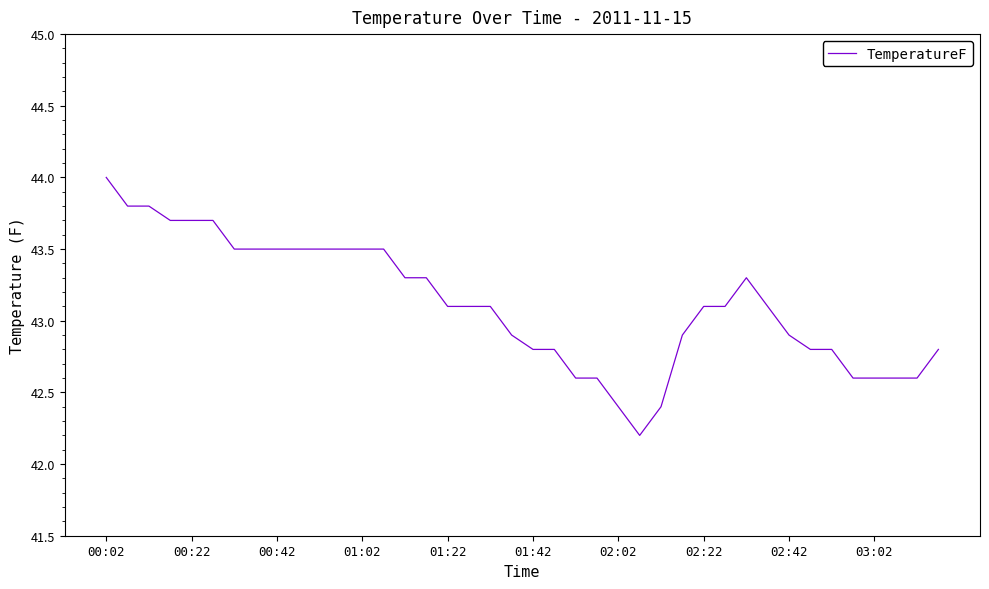

Is this an area chart (filled region under the line)?

No